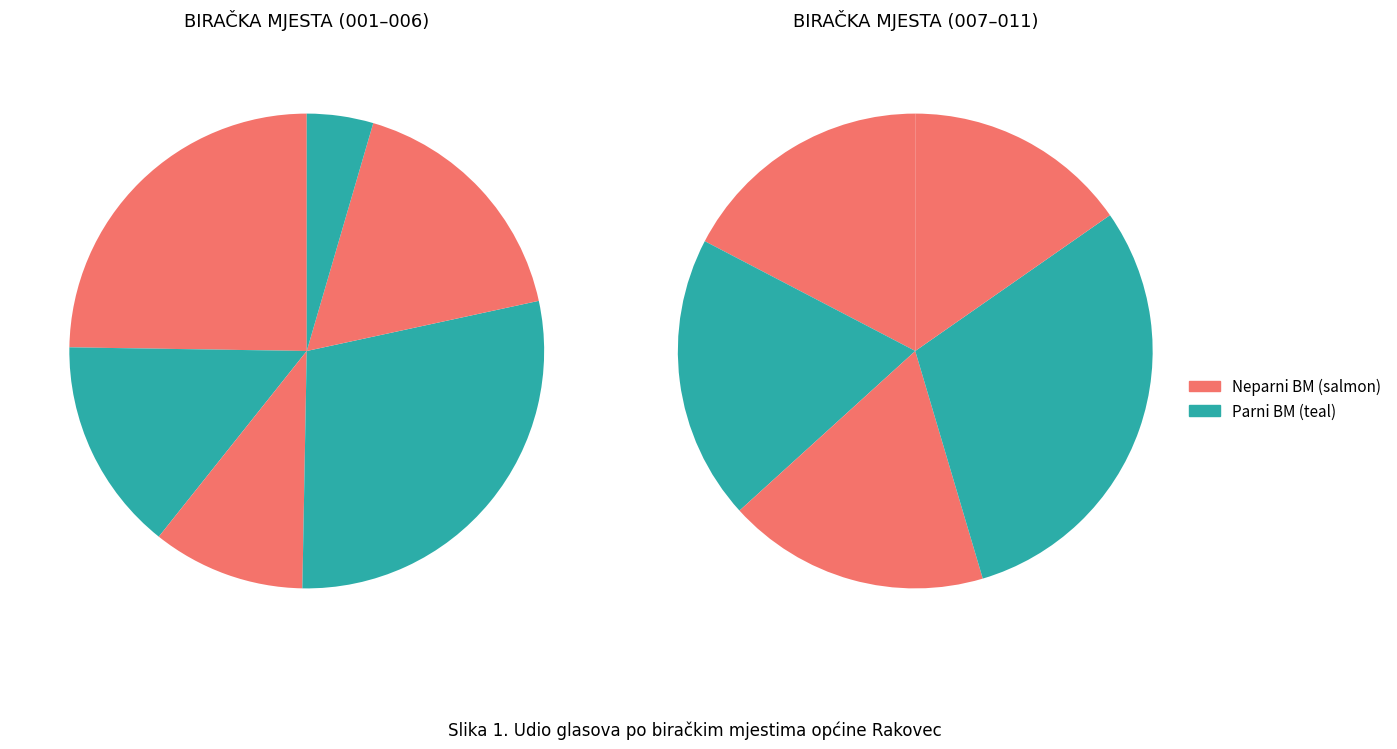

To the nearest percent, what portion does VALETIĆ represent?

3%